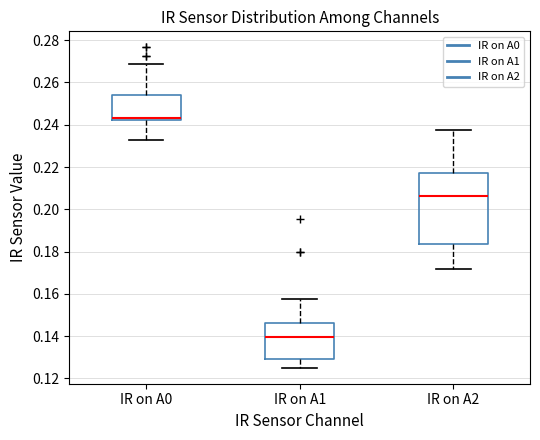

Which box has the lowest median line?

IR on A1